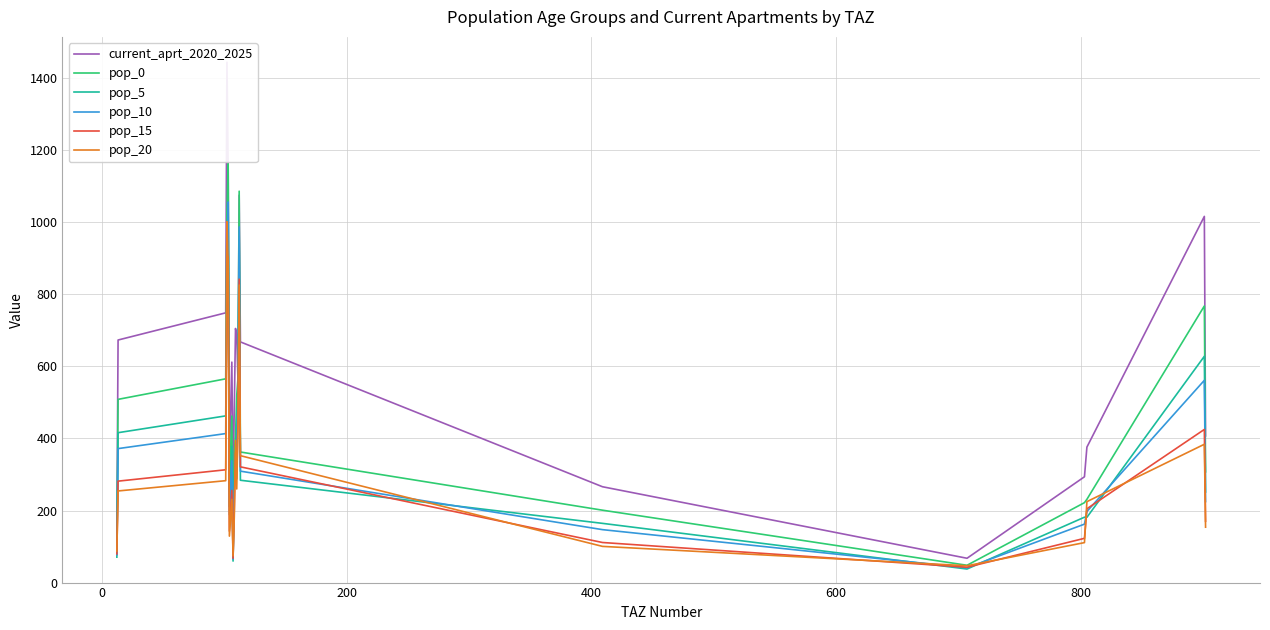

Which series has the largest range (max minus min)?

current_aprt_2020_2025